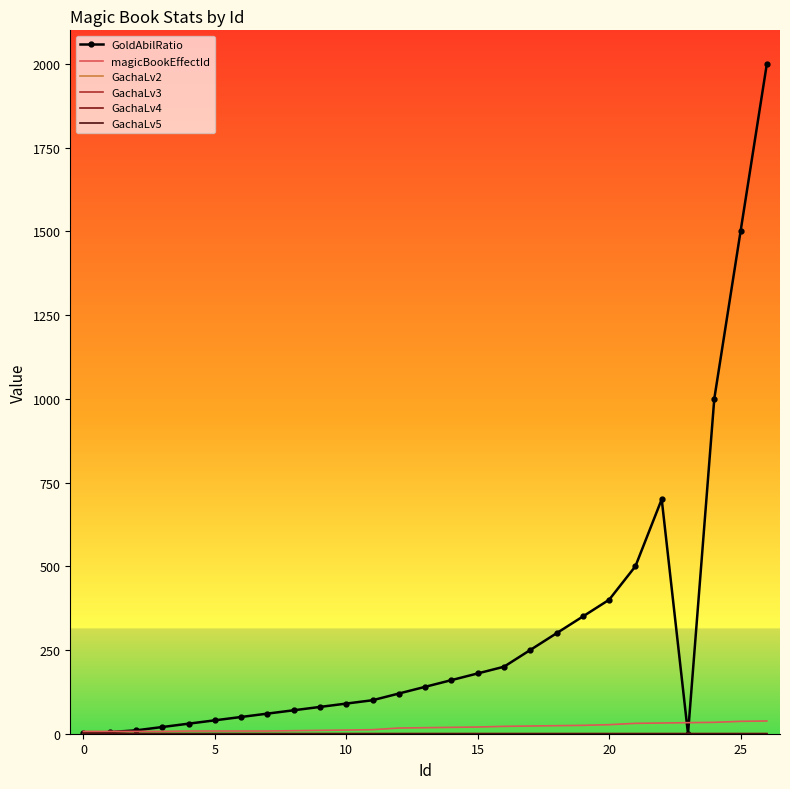

Which series has the largest total across all categories?

GoldAbilRatio